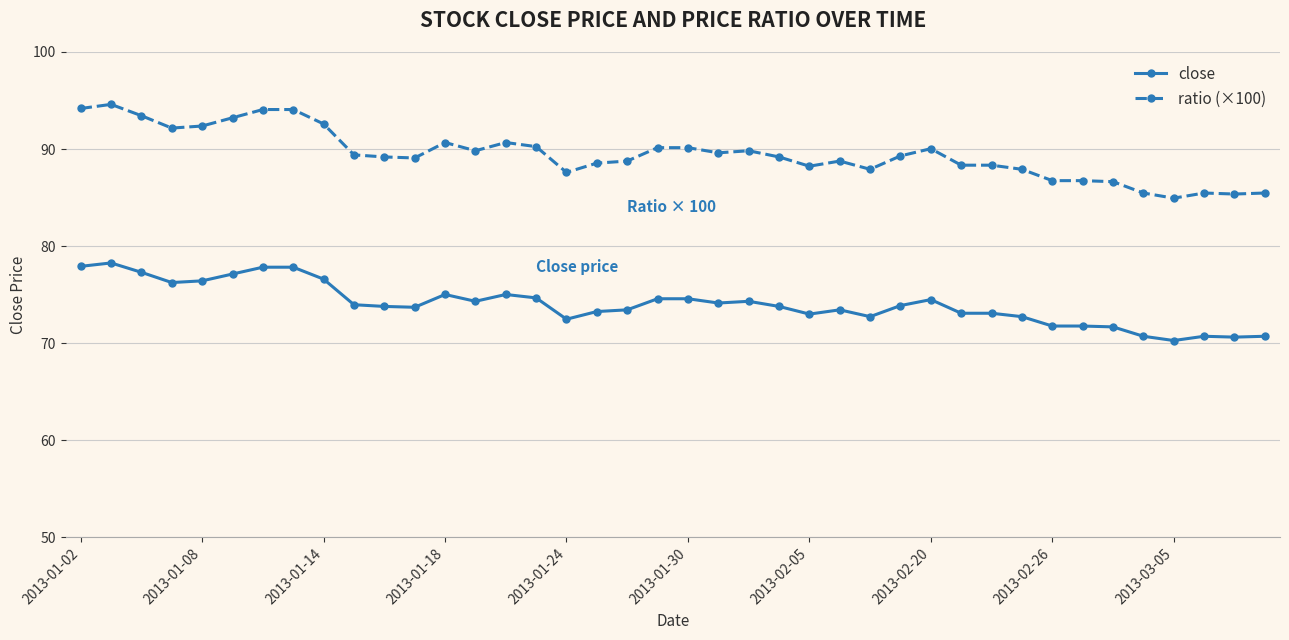

True or false: close and ratio (×100) intersect in this chart.

False